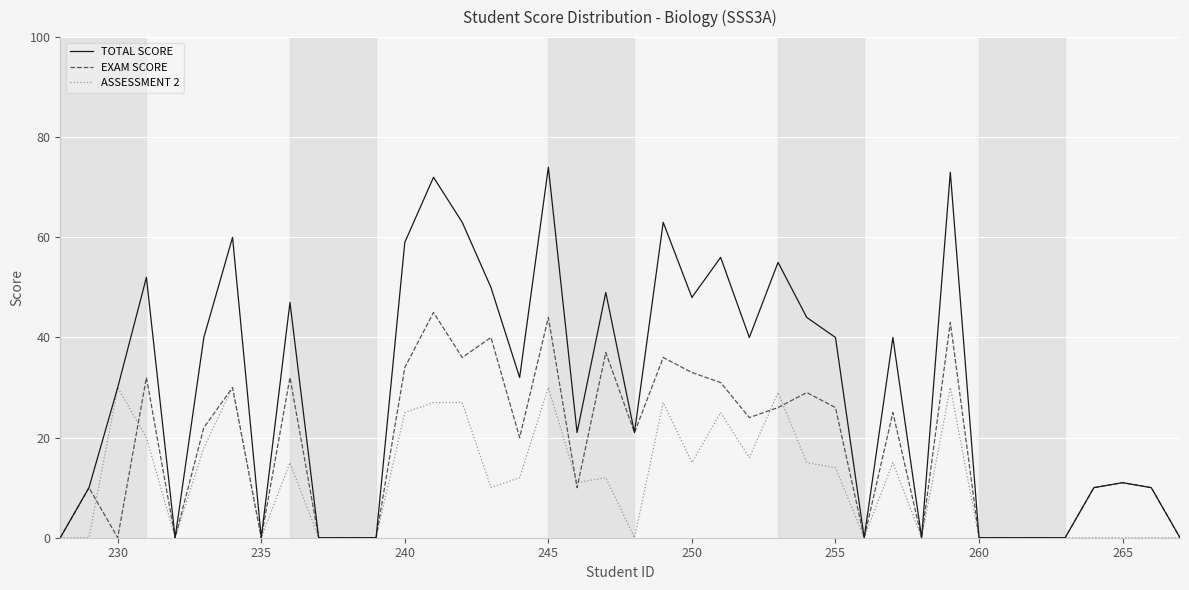

What are all the series names shown in the legend?

TOTAL SCORE, EXAM SCORE, ASSESSMENT 2